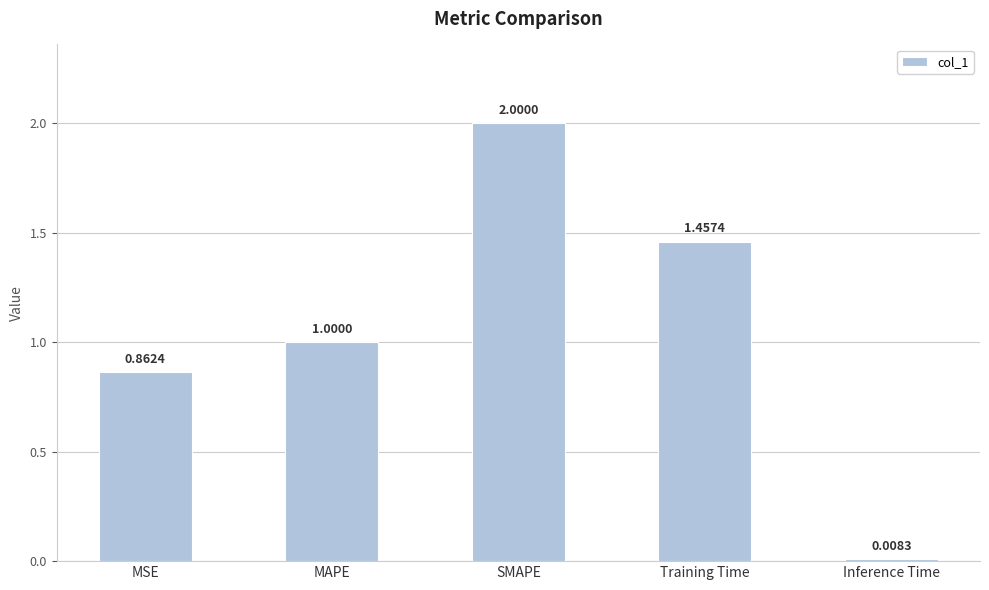

What is the difference between the maximum and minimum values?

2.0